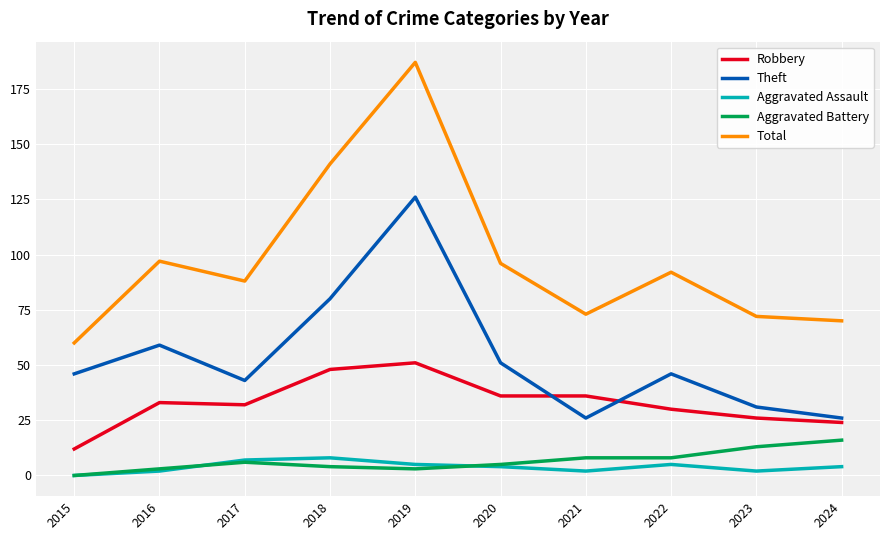

Reading right to left, what are all the values shown in this chart?

Robbery: 24	26	30	36	36	51	48	32	33	12
Theft: 26	31	46	26	51	126	80	43	59	46
Aggravated Assault: 4	2	5	2	4	5	8	7	2	0
Aggravated Battery: 16	13	8	8	5	3	4	6	3	0
Total: 70	72	92	73	96	187	141	88	97	60